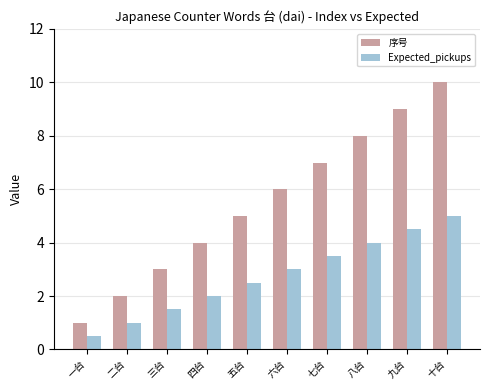

At which label does 序号 reach its peak?

十台